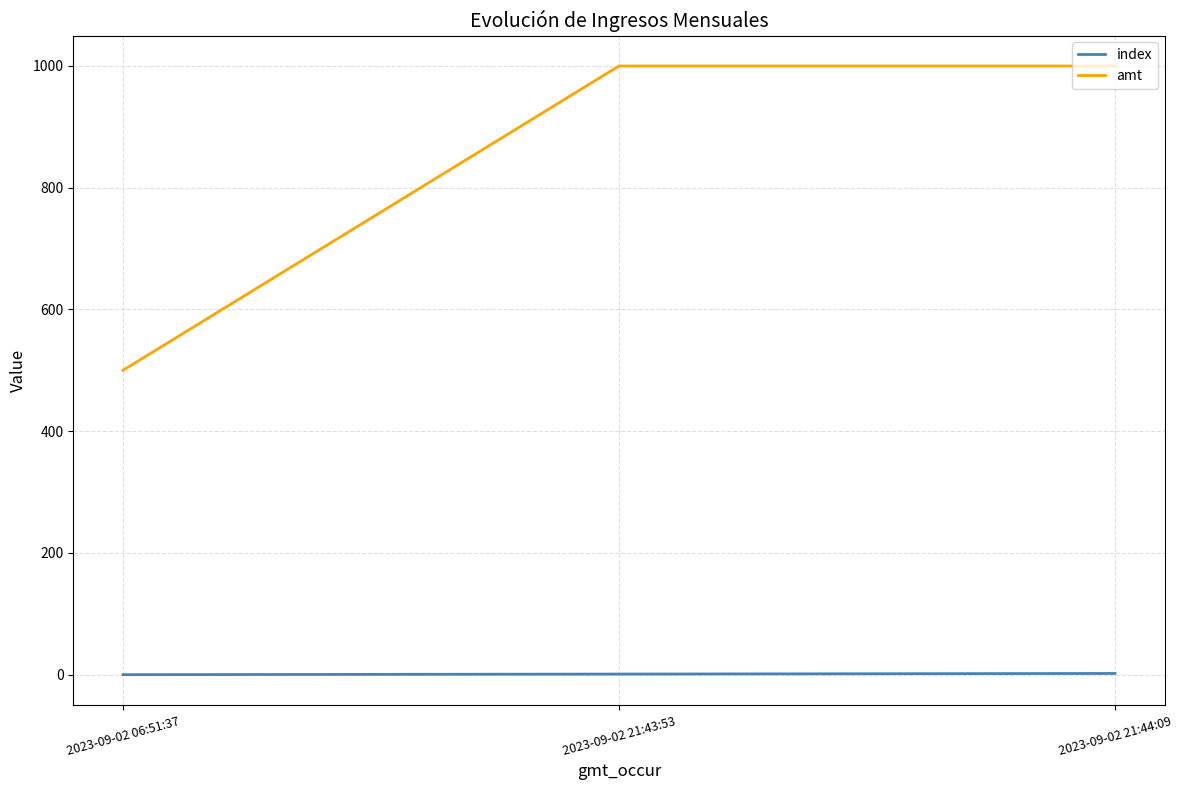

What is the greatest value displayed?

1000.0